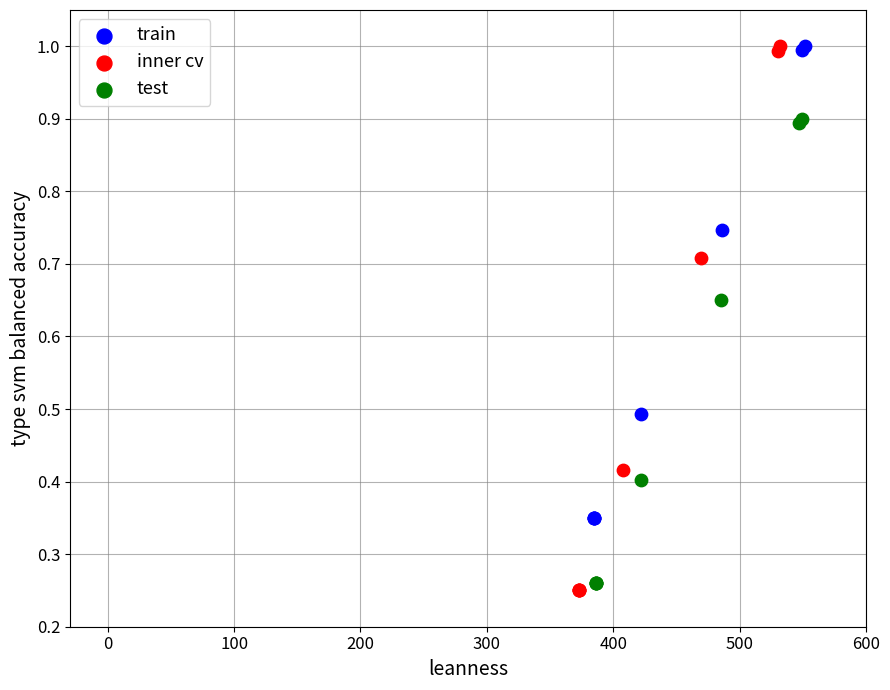

Which series has the widest spread of Y values?

inner cv